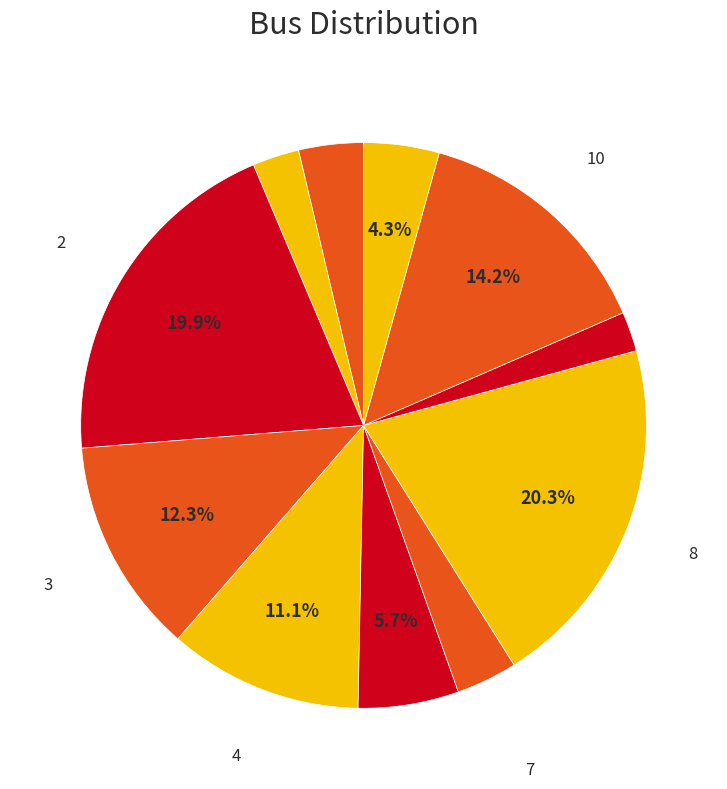

How many segments does this pie chart have?

11